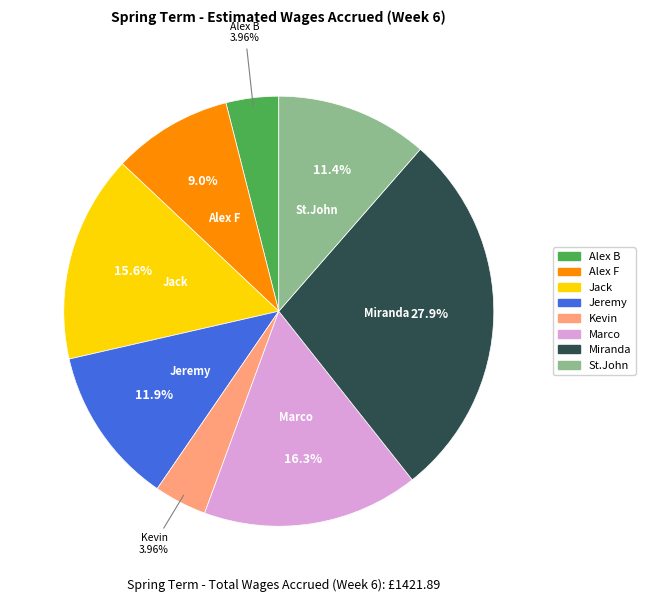

Do Jack and Jeremy together represent more than half of the pie?

No